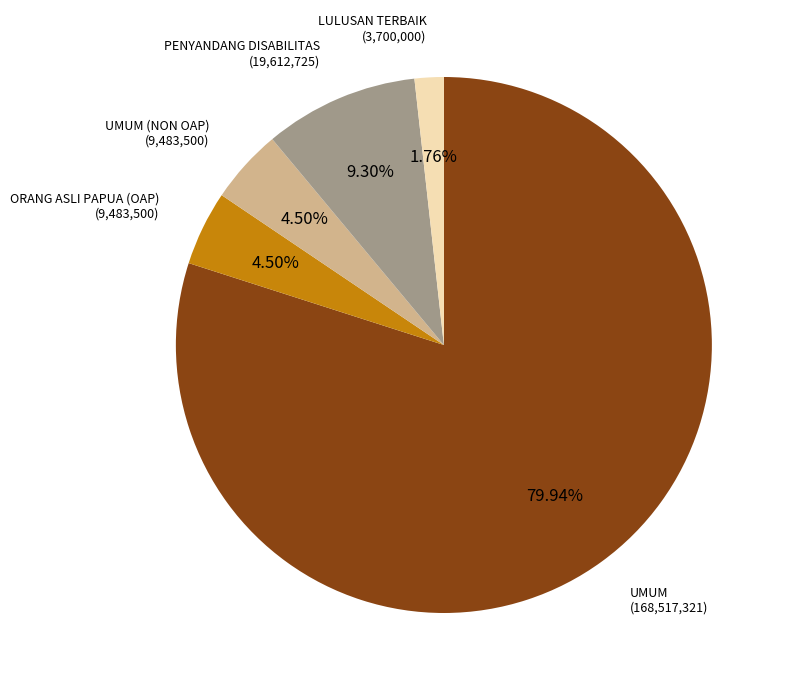

Count the number of slices in the pie.

5